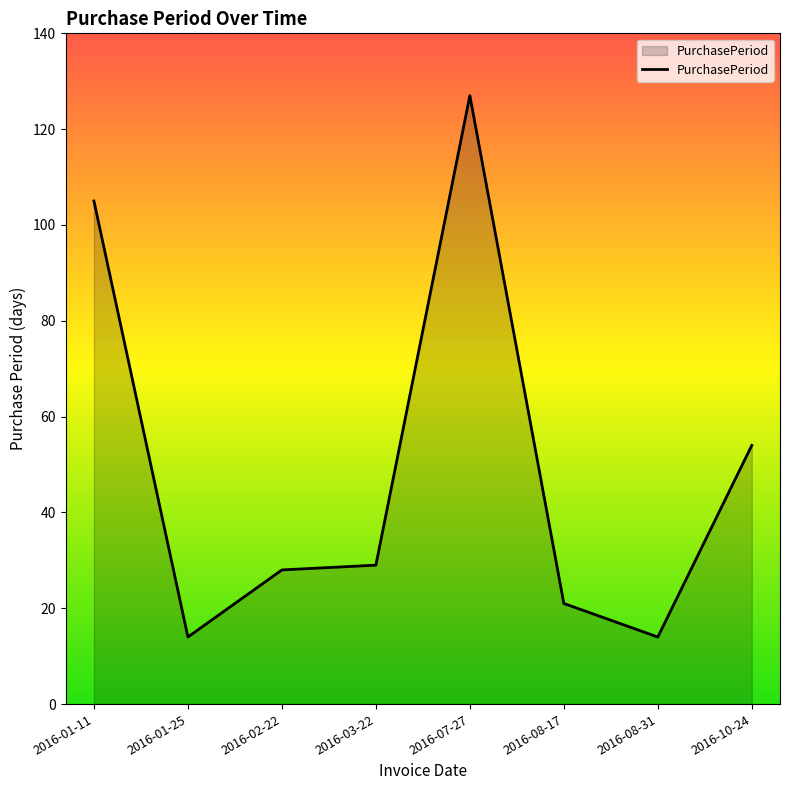

At which label does the data first exceed 29?

2016-01-11